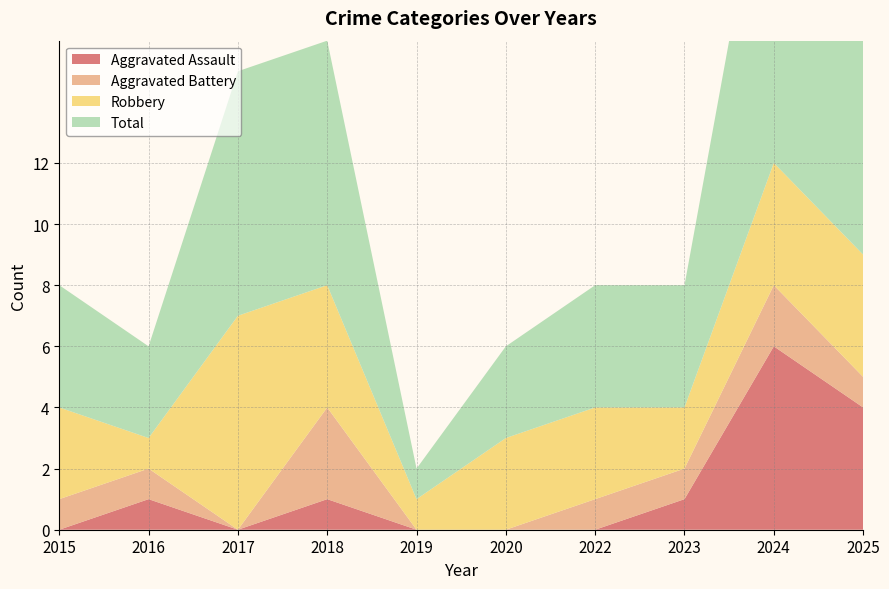

Reading left to right, list all the values displayed in this chart.

Aggravated Assault: 0	1	0	1	0	0	0	1	6	4
Aggravated Battery: 1	1	0	3	0	0	1	1	2	1
Robbery: 3	1	7	4	1	3	3	2	4	4
Total: 4	3	8	8	1	3	4	4	12	9